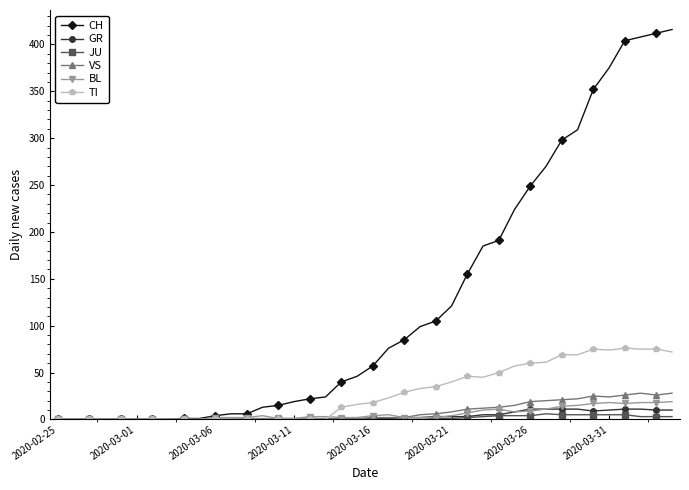

True or false: BL has more than 1 interior local peaks.

True